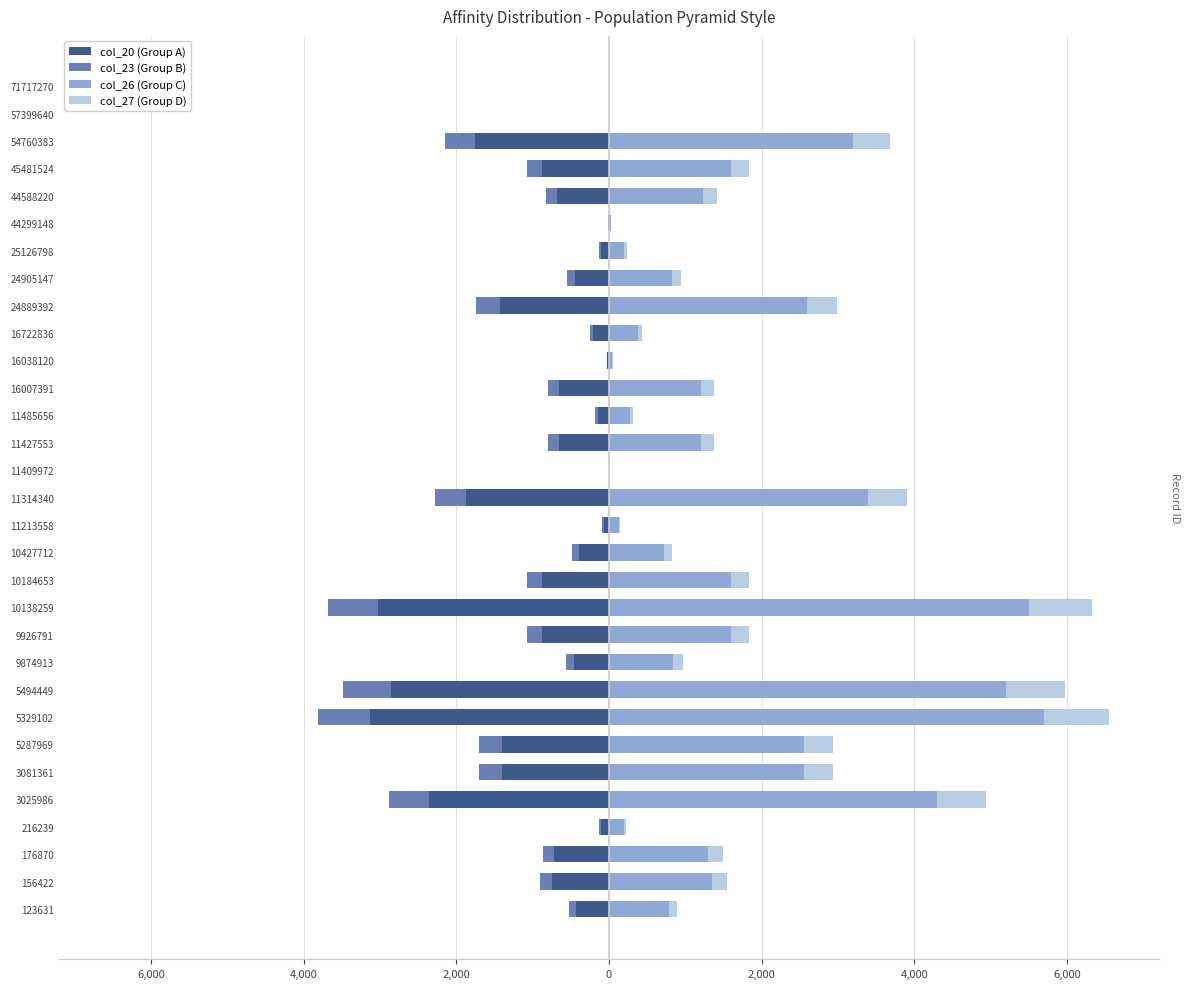

What are all the series names shown in the legend?

col_20 (Group A), col_23 (Group B), col_26 (Group C), col_27 (Group D)